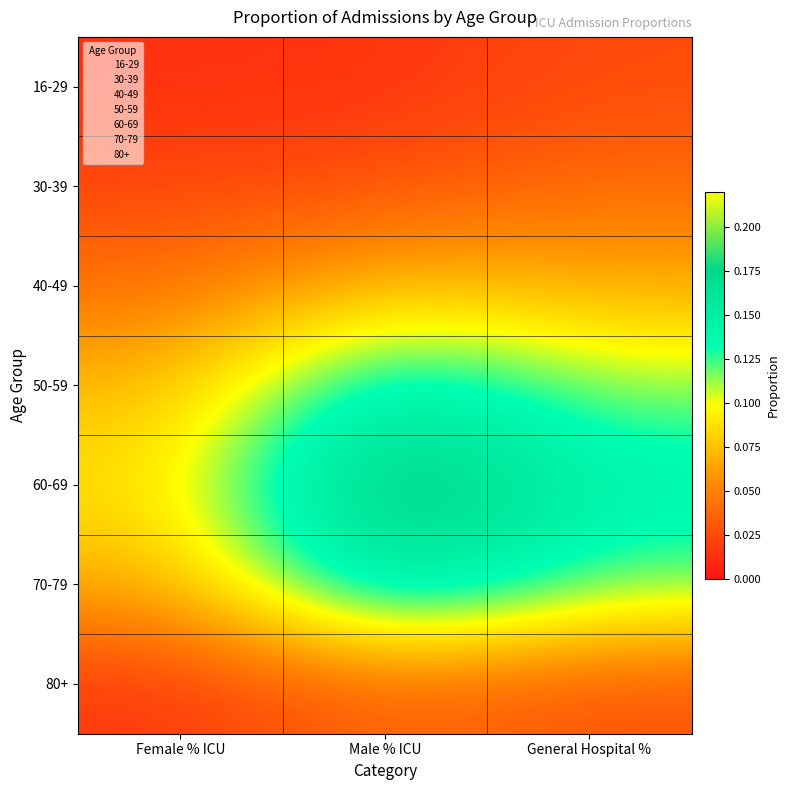

Between Female % ICU and Male % ICU, which series saw the biggest shift?

60-69